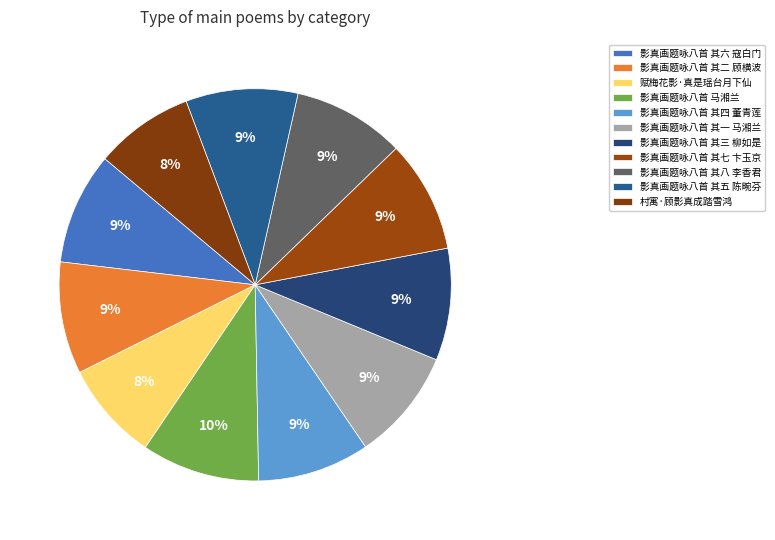

What is the largest slice in the pie chart?

影真画题咏八首 马湘兰